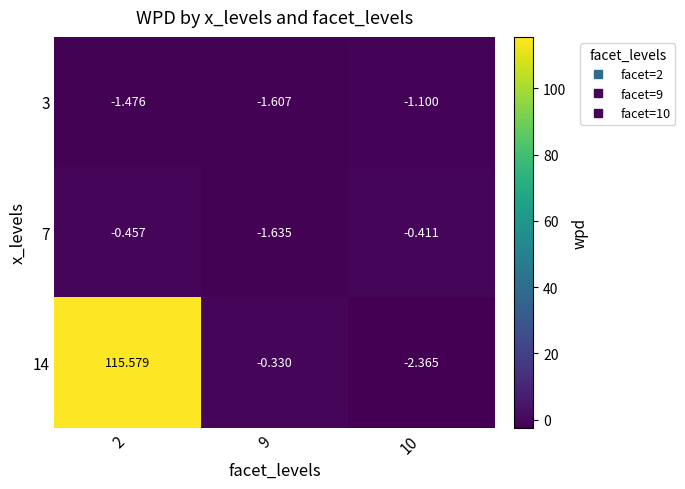

Which category has the lowest value across all series?

10